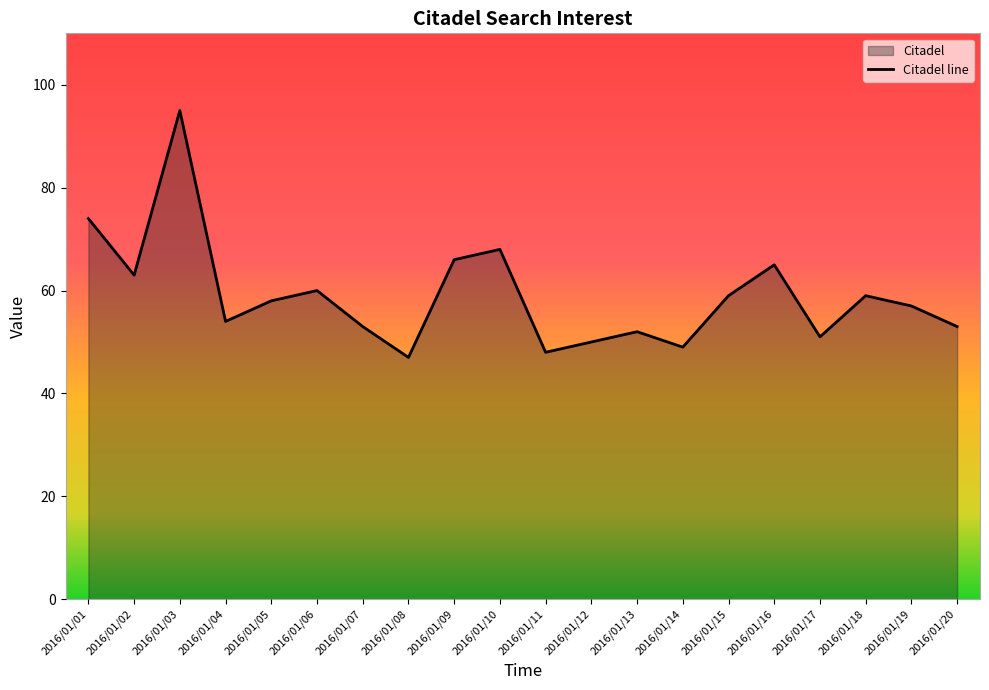

How many lines are shown in the chart?

1